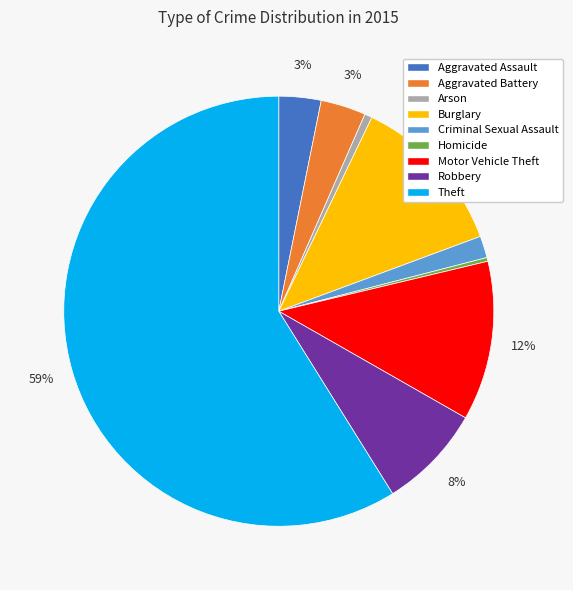

Between Theft and Arson, which is larger?

Theft